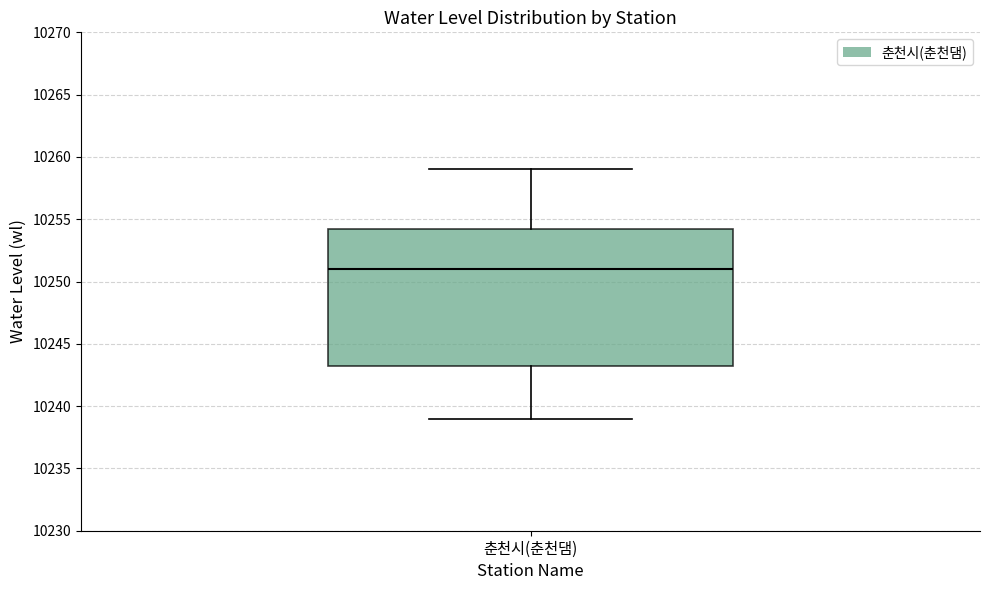

Transcribe this box plot: give where the median line is, the range the box spans, and where the two whiskers end, as read against the y-axis. The values are not printed on the chart, so give them approximately, as read against the axis.

median 10251.0, box 10243.5 to 10254.5, whiskers 10239.0 to 10259.0